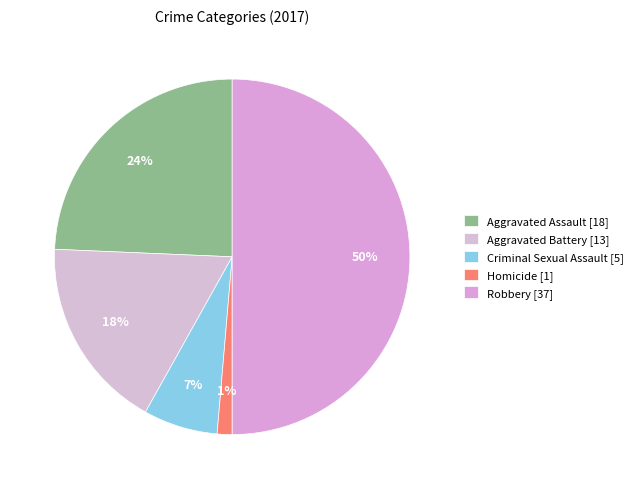

Is it true that Aggravated Assault is 24% of the pie?

True